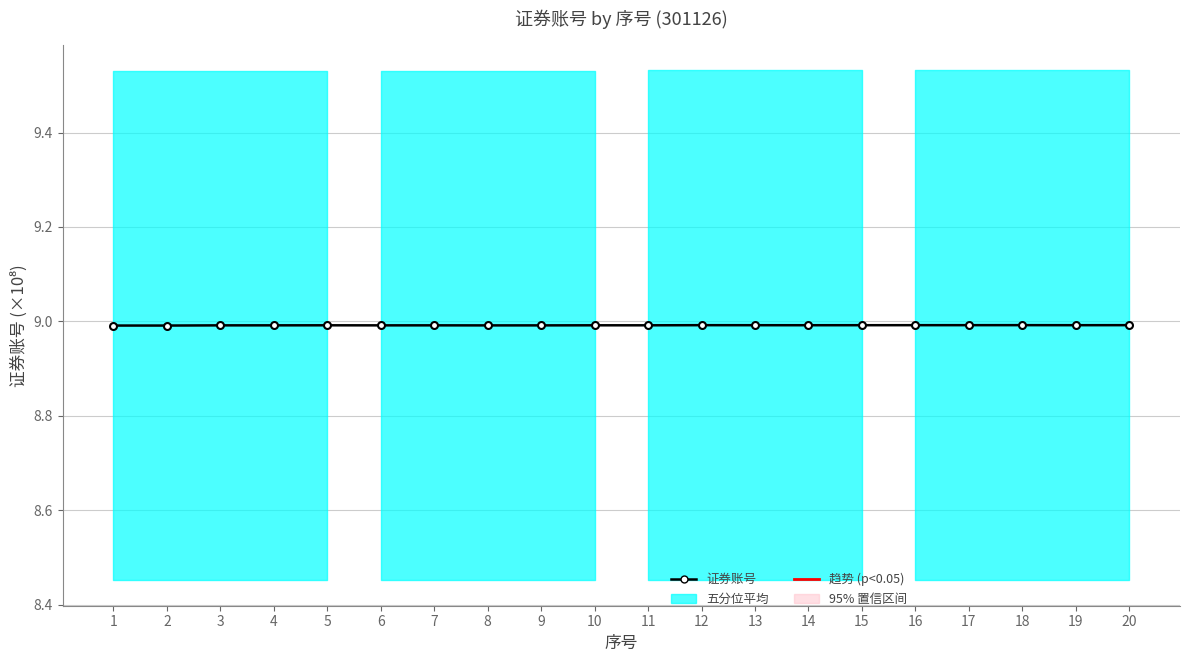

Reading left to right, transcribe all the data shown in this chart.

9.0	9.0	9.0	9.0	9.0	9.0	9.0	9.0	9.0	9.0	9.0	9.0	9.0	9.0	9.0	9.0	9.0	9.0	9.0	9.0